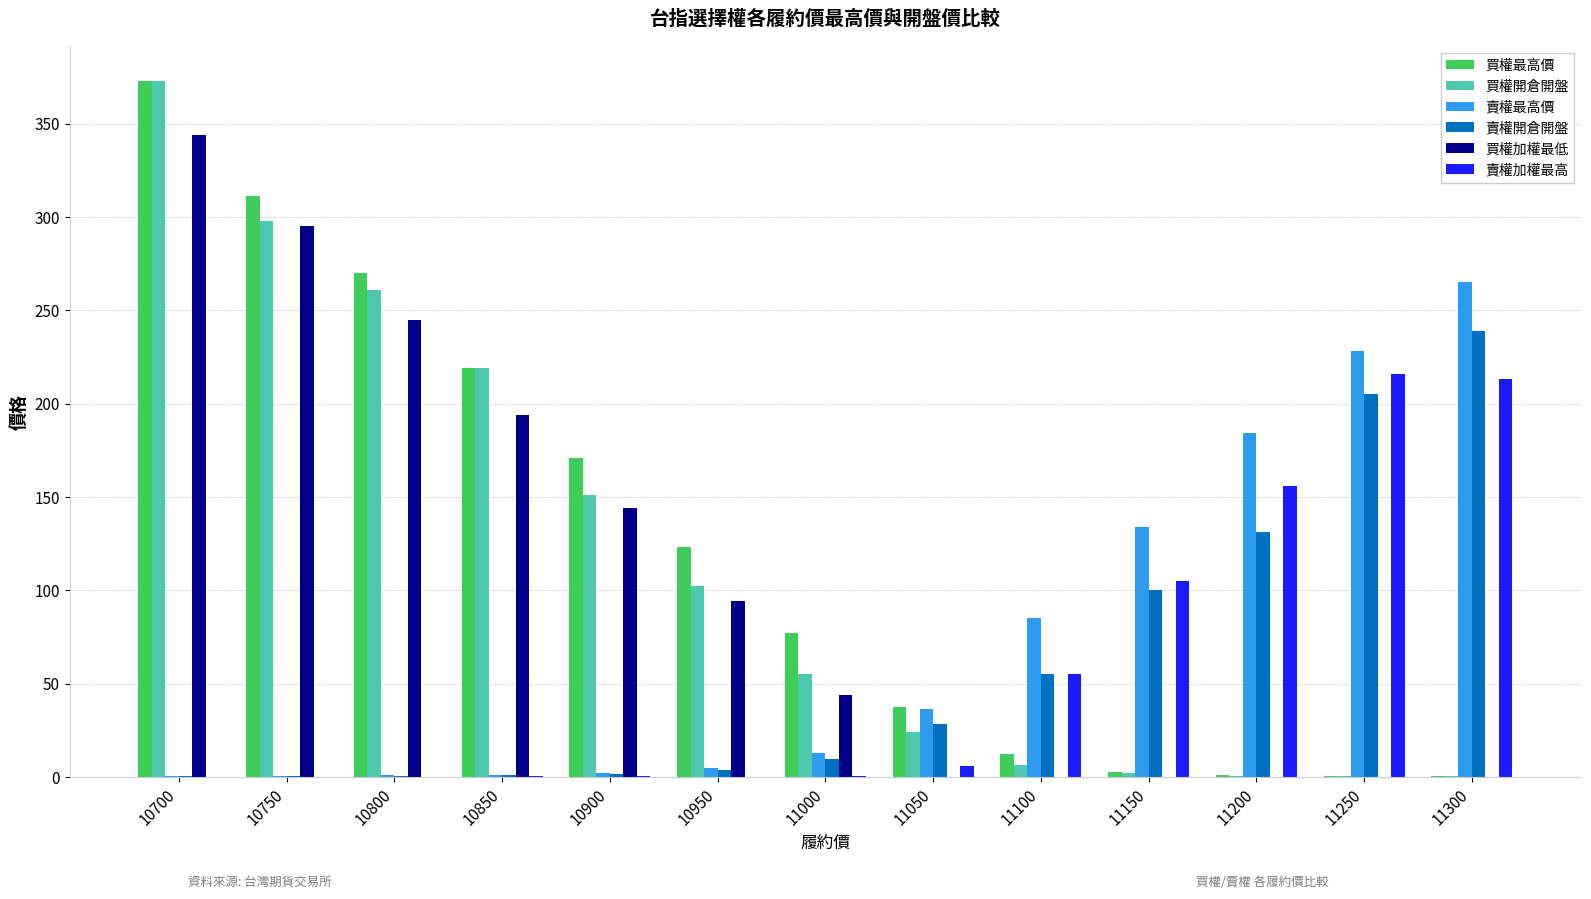

True or false: 賣權最高價 has a value of 13.0 at 11000.

True